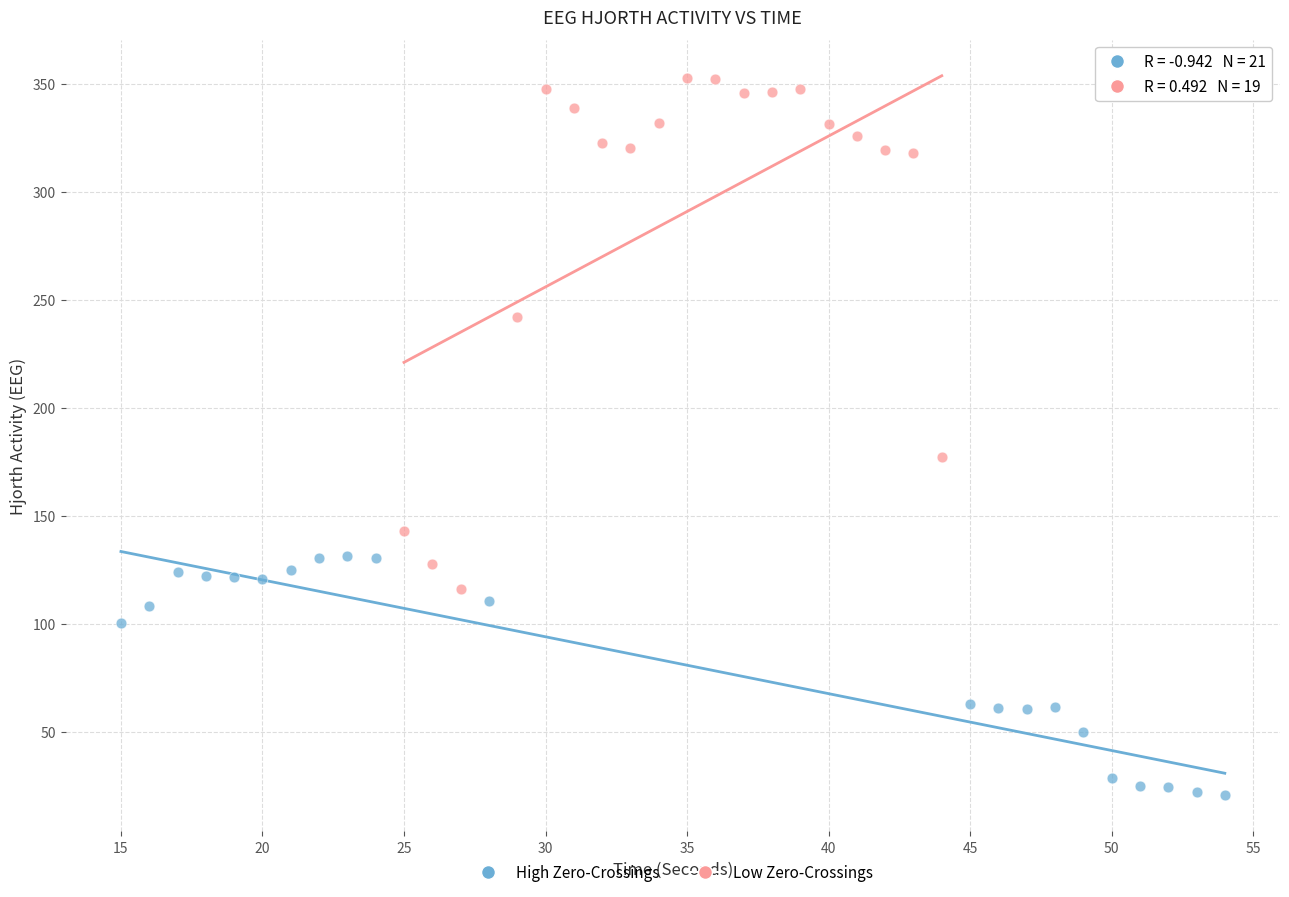

Which series reaches the minimum Y coordinate?

High Zero-Crossings